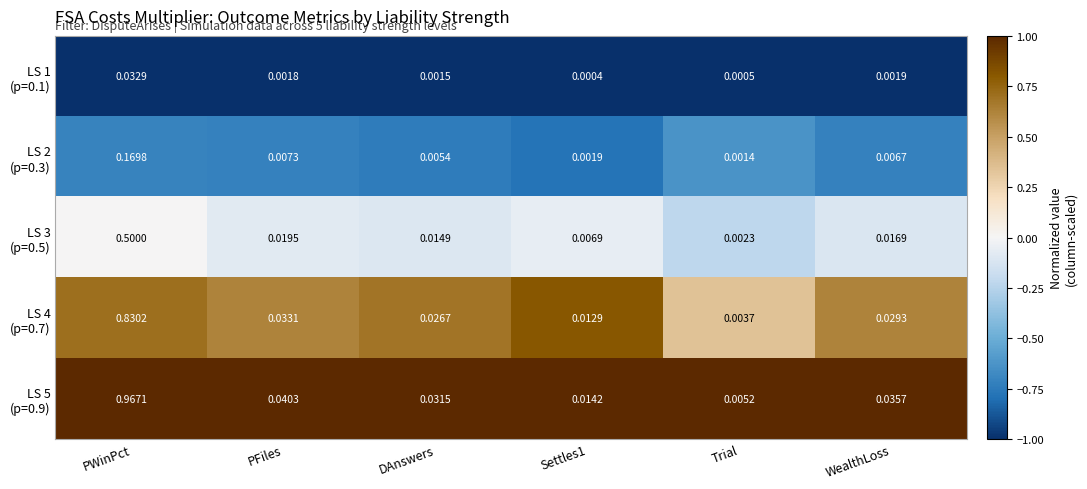

At which category does the chart reach its peak across all series?

PWinPct